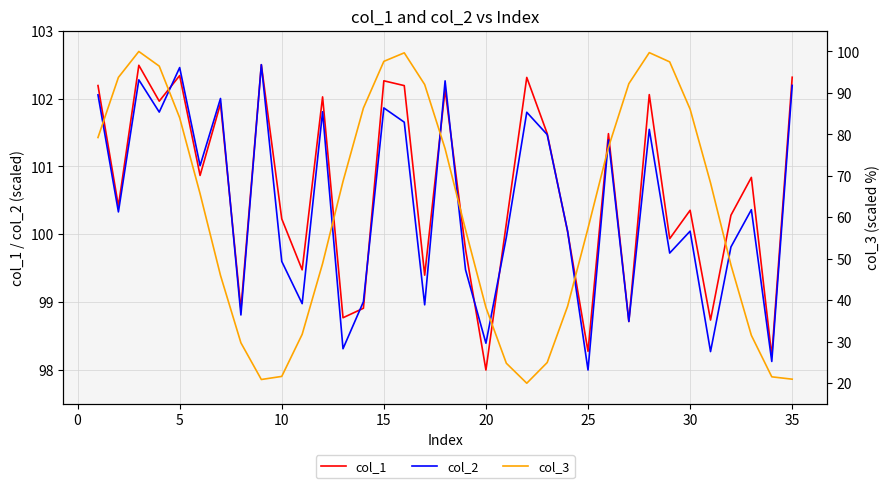

What is the difference between the second highest and second lowest values in the col_3 series?

78.8